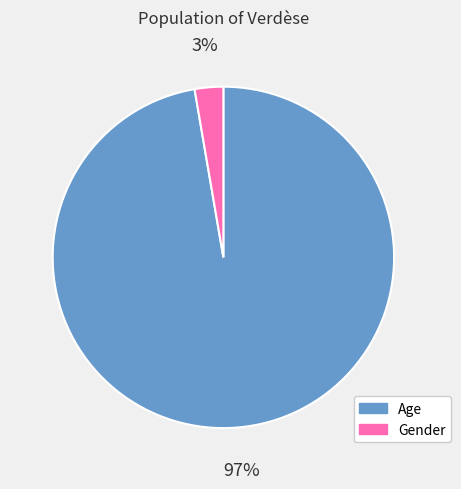

Combined, do Age and Gender account for over 50%?

Yes